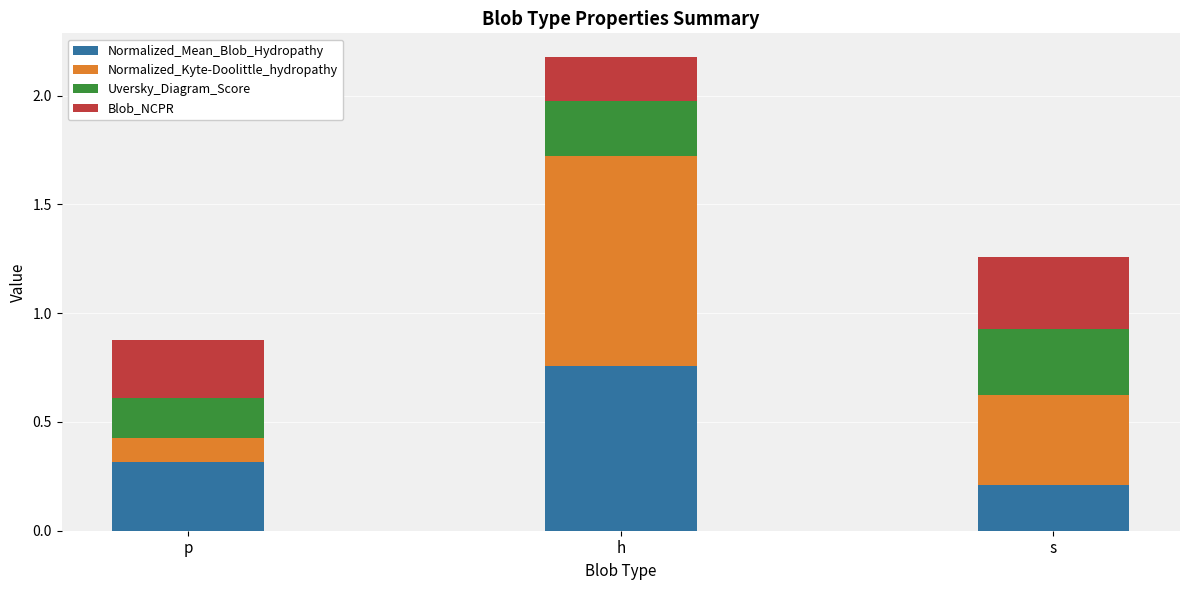

True or false: Normalized_Mean_Blob_Hydropathy has a value of 0.2 at s.

True